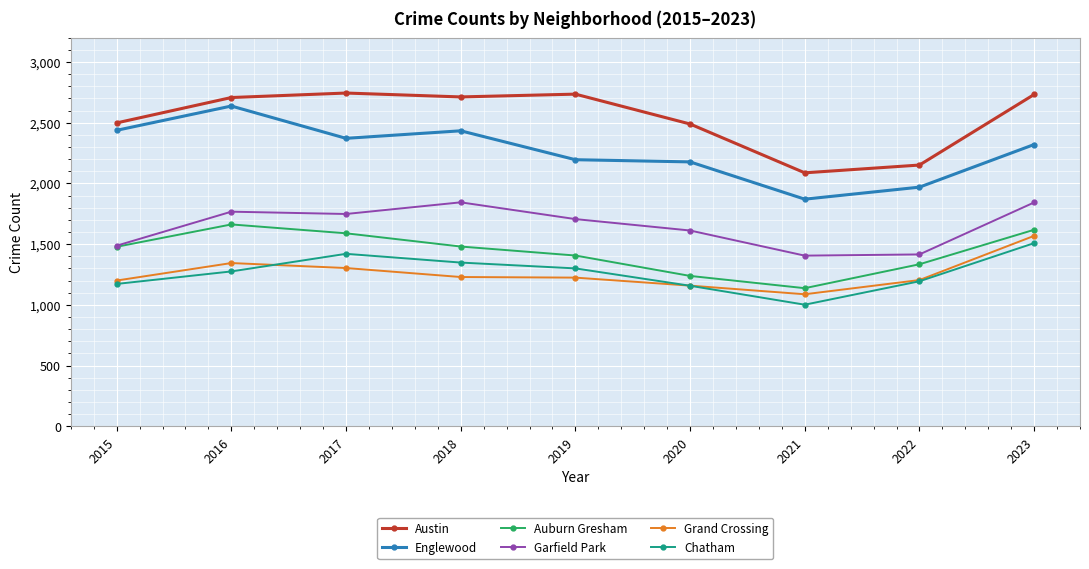

True or false: Grand Crossing has a value of 1897 at 2015.

False